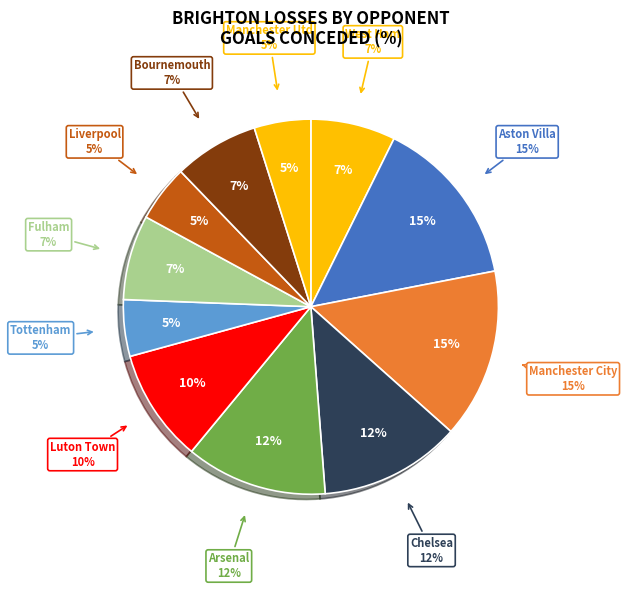

What is the ratio of the value at Chelsea to the value at Manchester City?

0.8